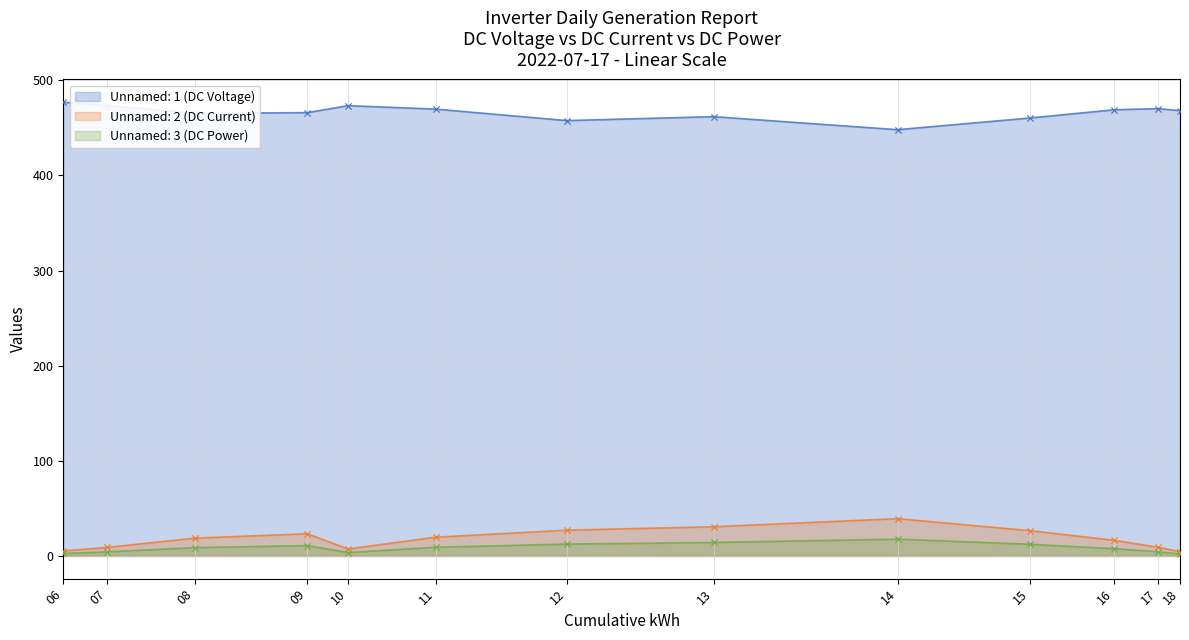

At which category is the sum across all series the highest?

13